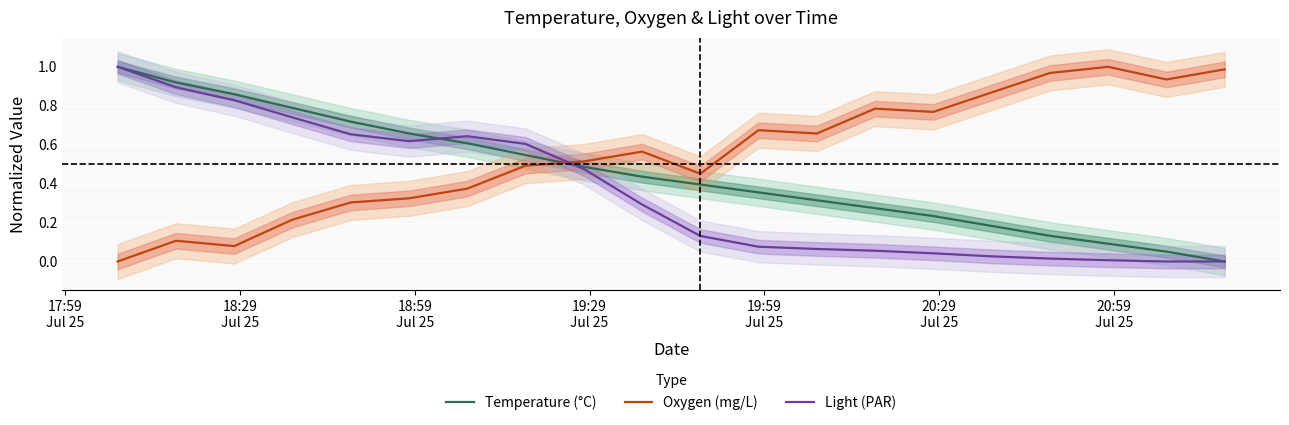

True or false: Oxygen (mg/L) and Temperature (°C) cross at least once.

True